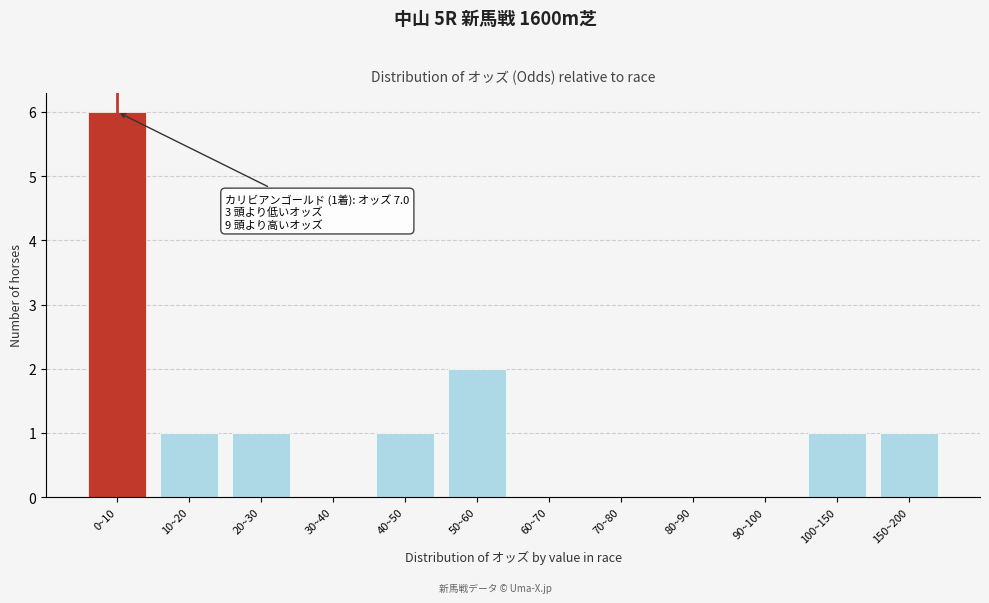

Reading left to right, transcribe all the data shown in this chart.

0~10=6	10~20=1	20~30=1	30~40=0	40~50=1	50~60=2	60~70=0	70~80=0	80~90=0	90~100=0	100~150=1	150~200=1